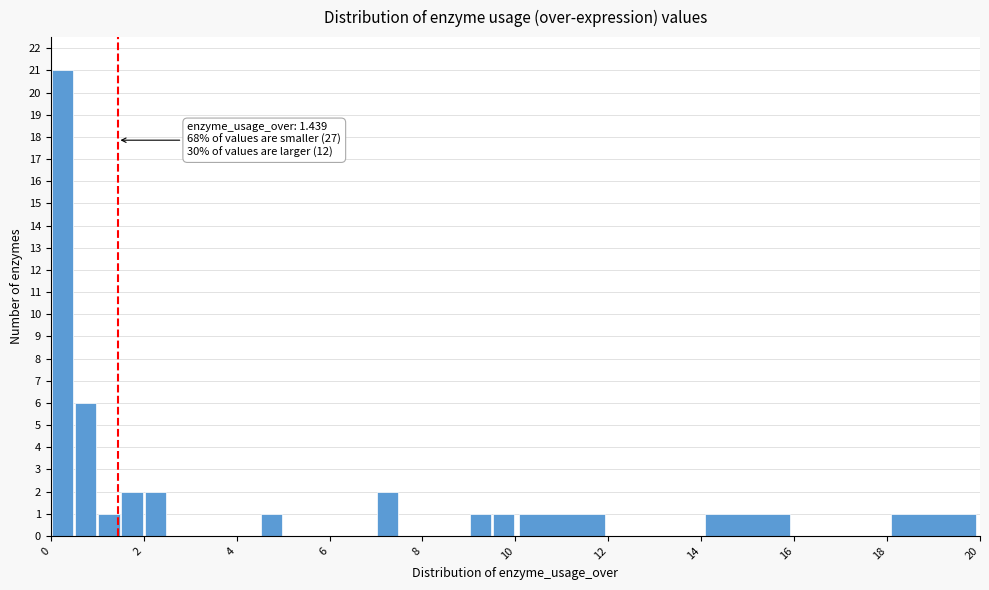

Around what value on the x-axis is the tallest bar? Give the approximate position of its centre, as read against the axis.

0.2